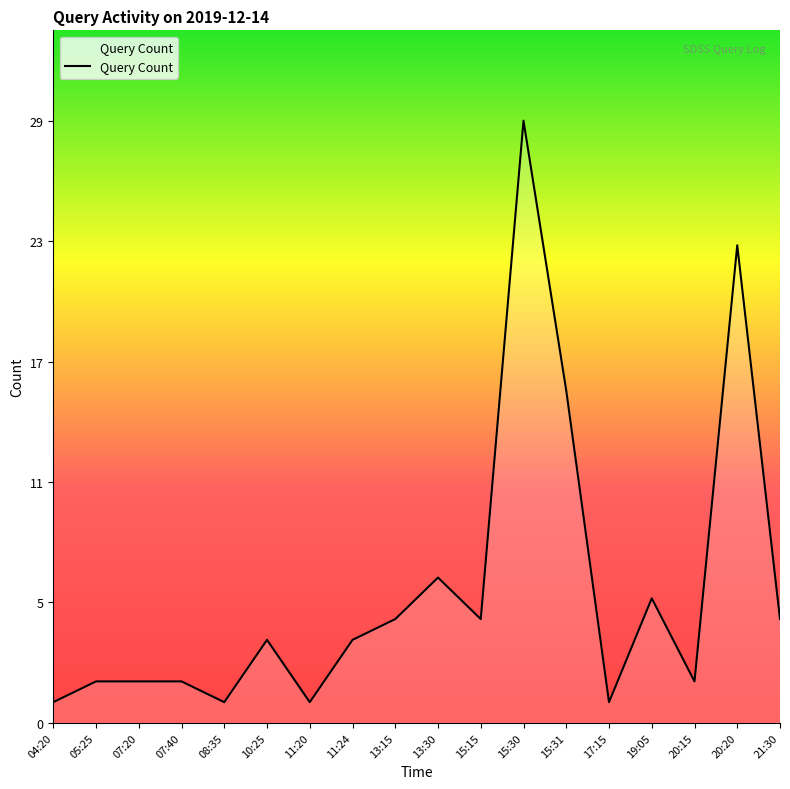

What is the maximum value shown in the chart?

29